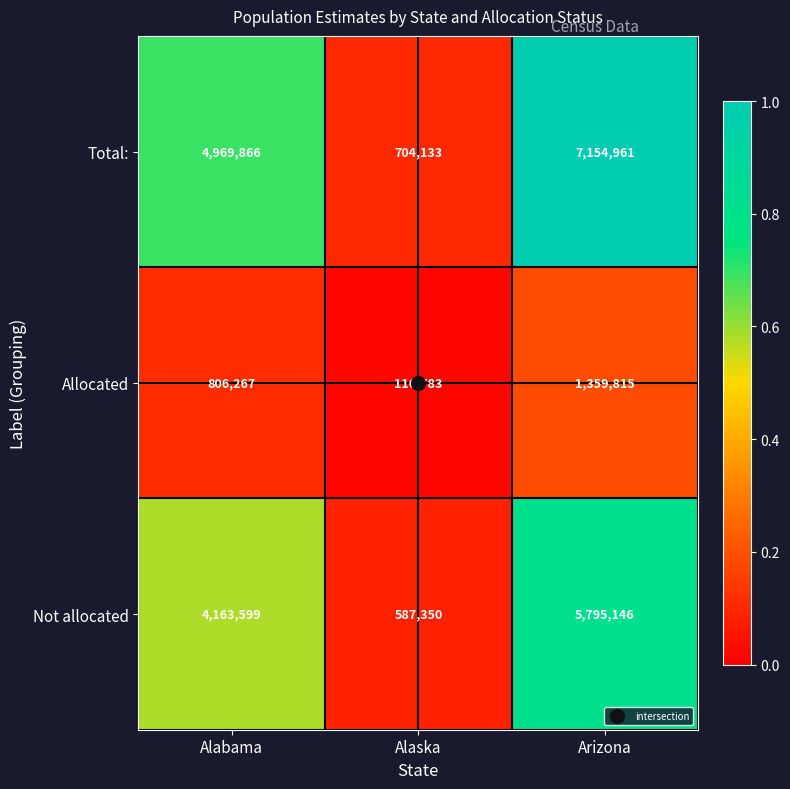

What is the sum of all Total: values?

12828960